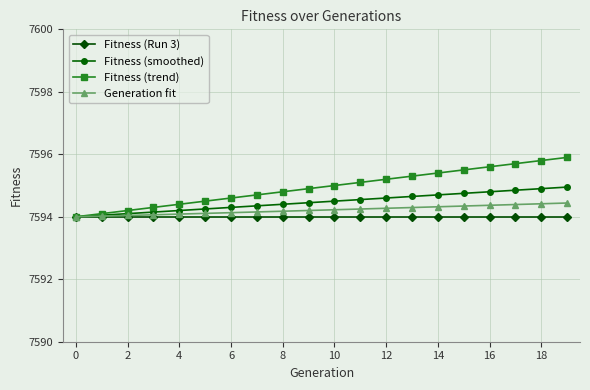

What is the smallest value displayed?

7594.0